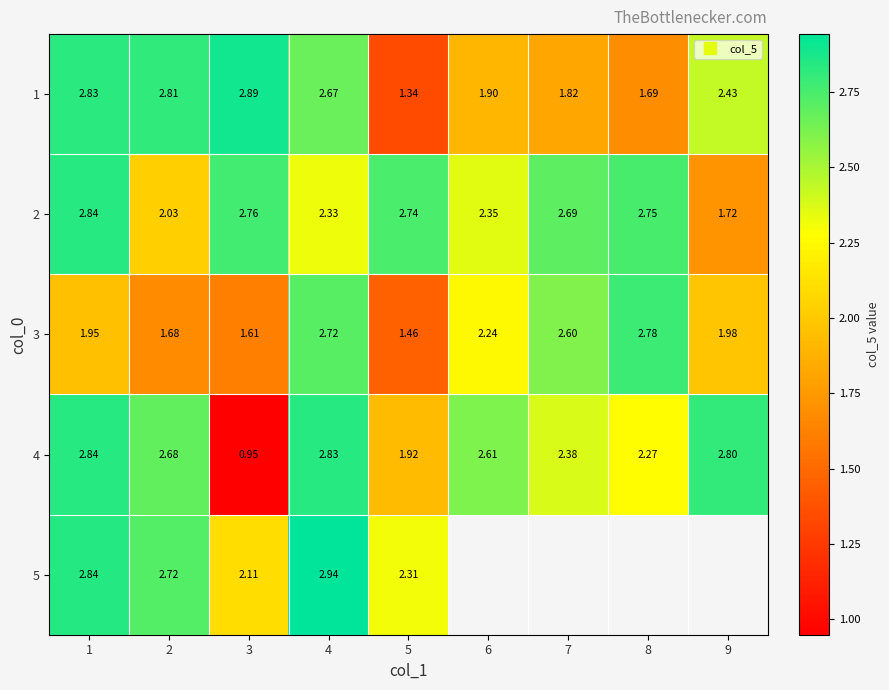

What is the total value across all series at 4?

13.5